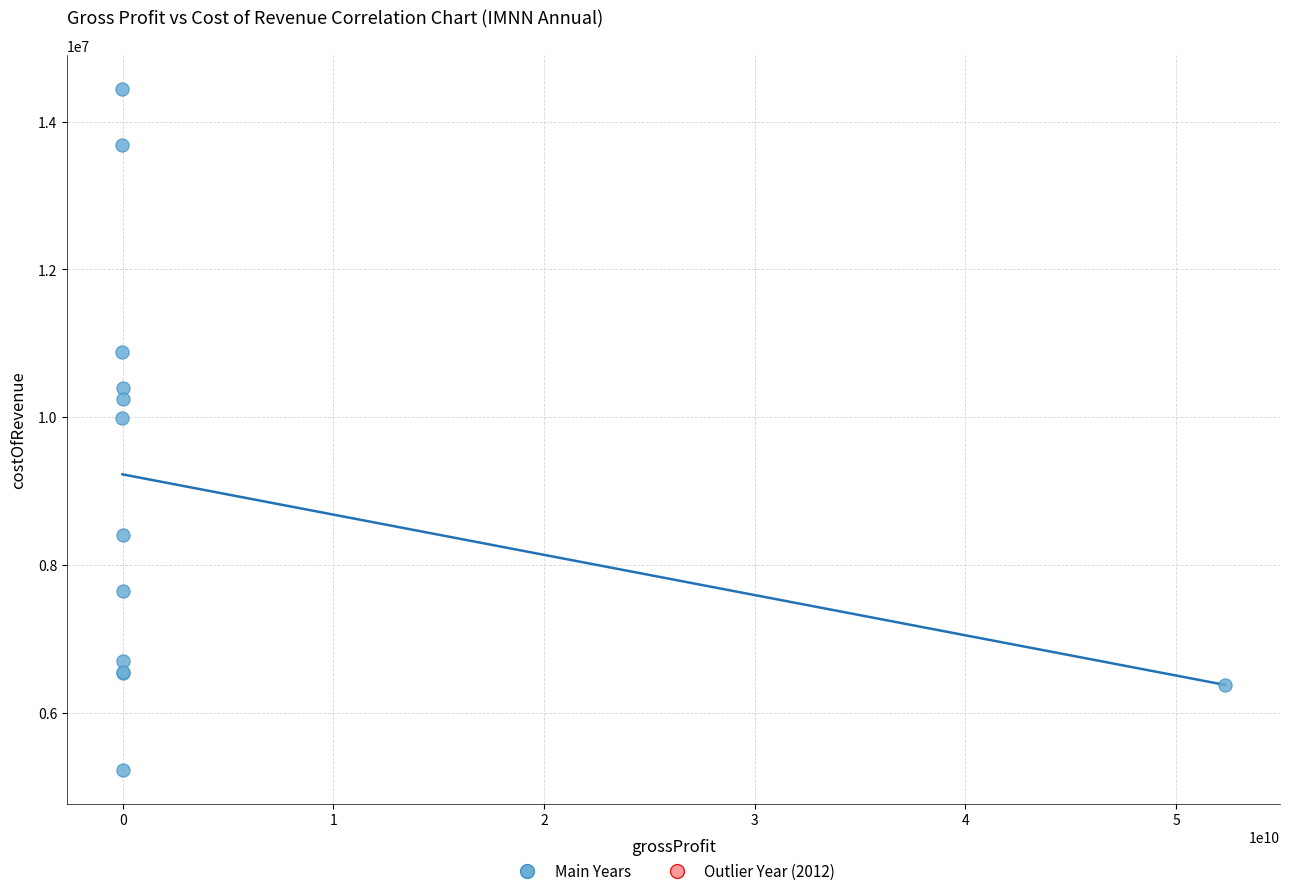

What Y value in the scatter plot is closest to 9832368?

9990739